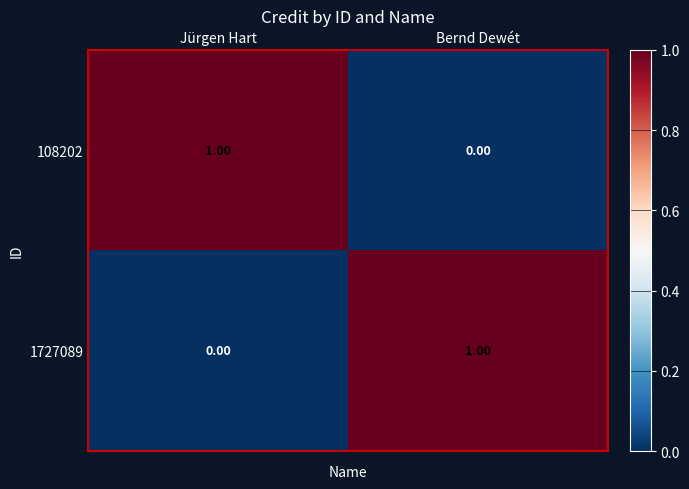

At which label does 108202 reach its peak?

Jürgen Hart